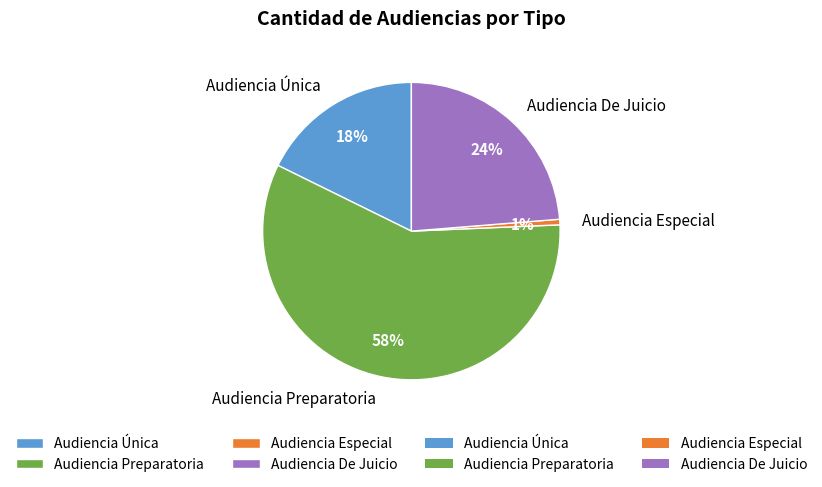

To the nearest percent, what is the average slice percentage?

25%